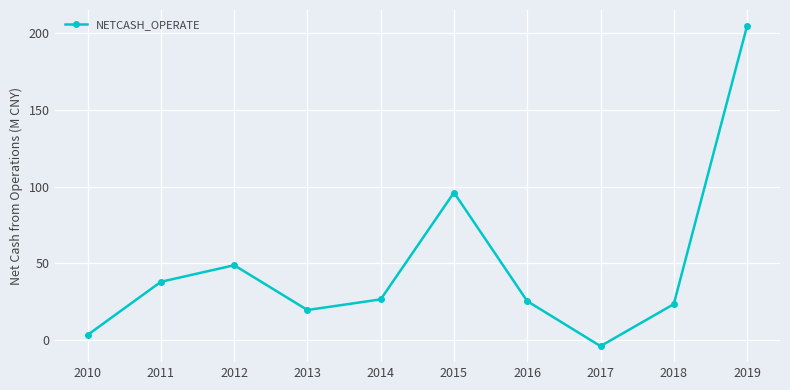

What is the greatest value displayed?

204.7